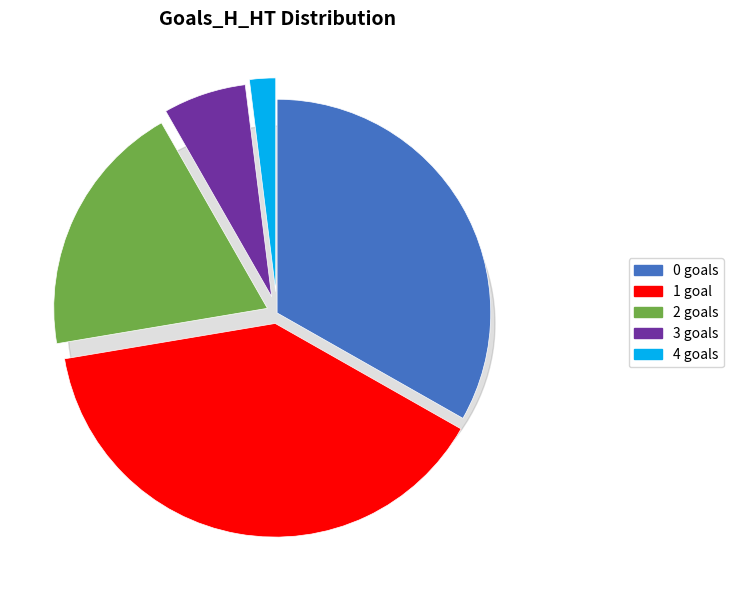

Do 0 and 2 together represent more than half of the pie?

Yes